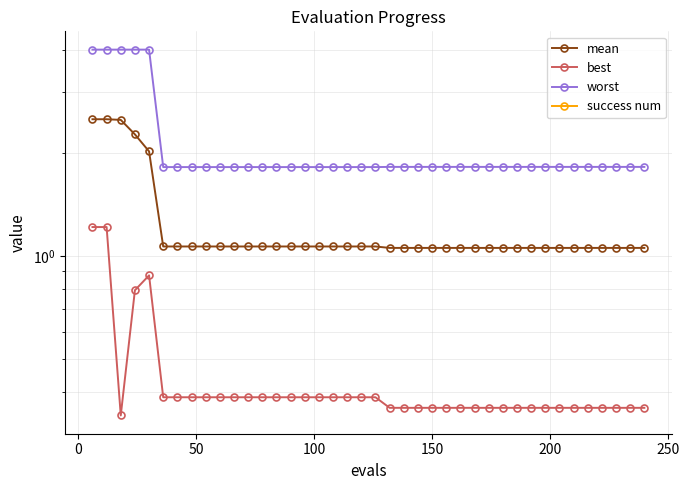

What is the sum of all best values?

17.4